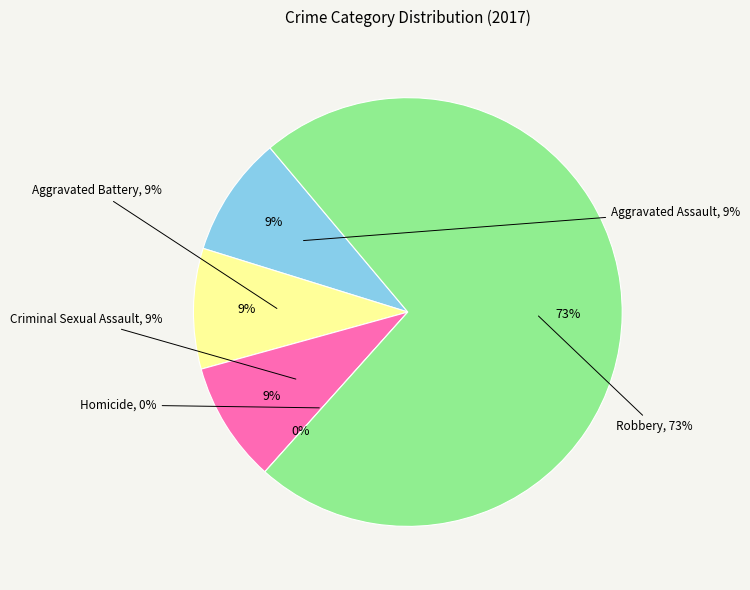

Count the number of slices in the pie.

5